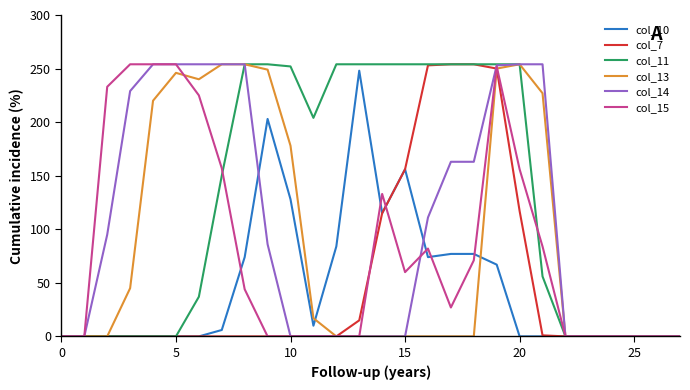

Which series has the largest total across all categories?

col_11